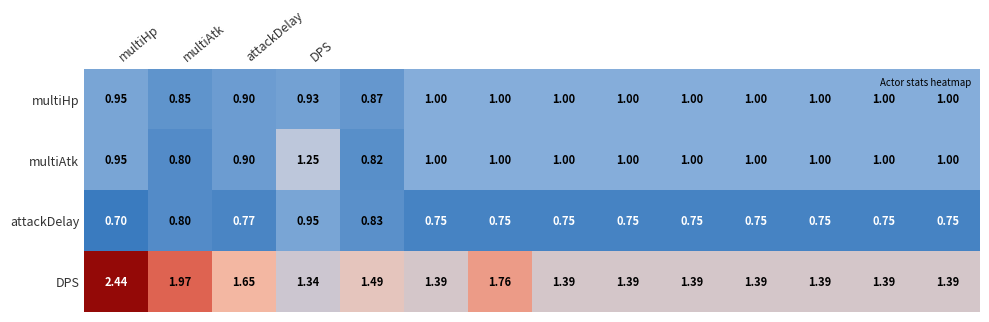

Count the number of categories in the chart.

14